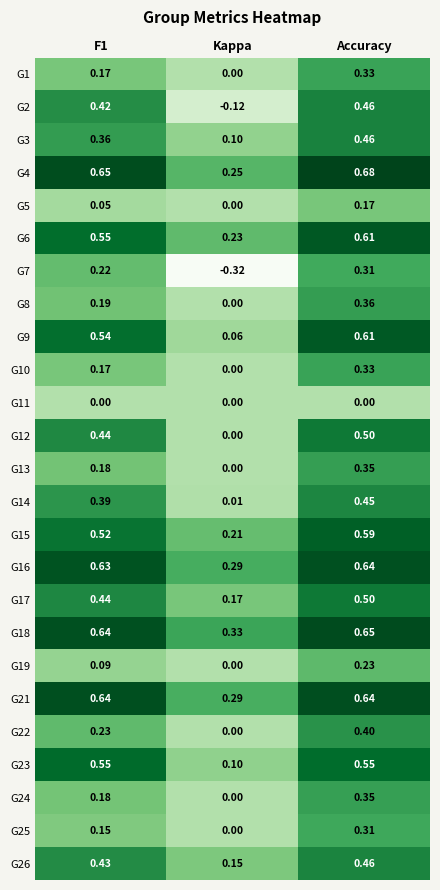

Where is G19 nearest to the value 0?

Kappa